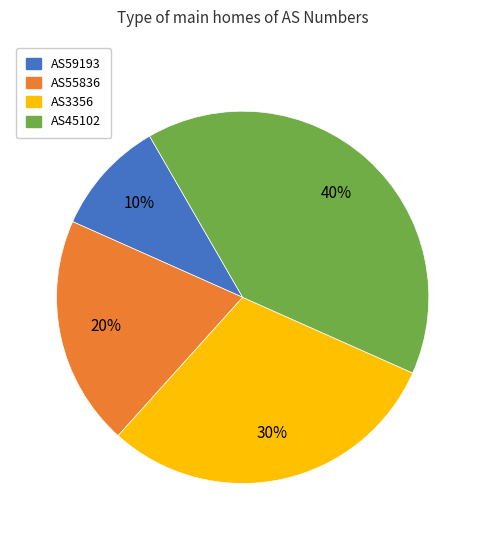

To the nearest percent, what is the difference between the AS59193 and AS3356 slice percentages?

20%